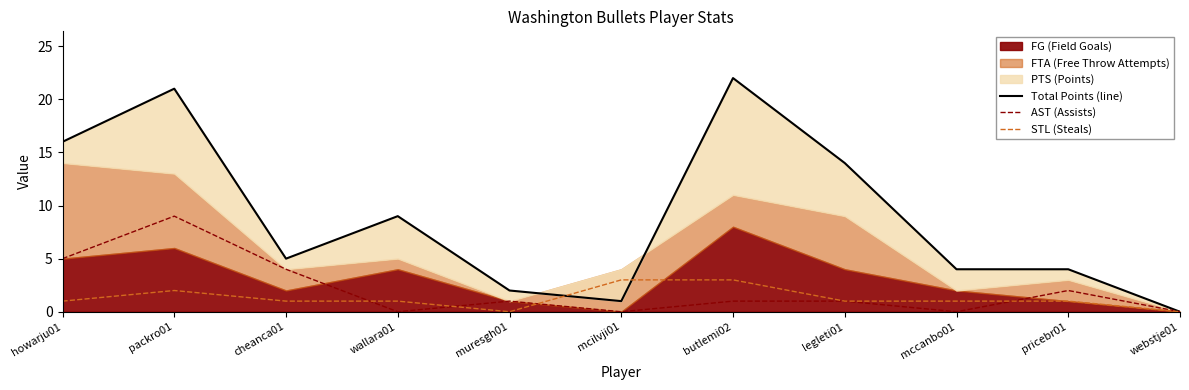

At which category does AST (Assists) reach its first local valley?

wallara01